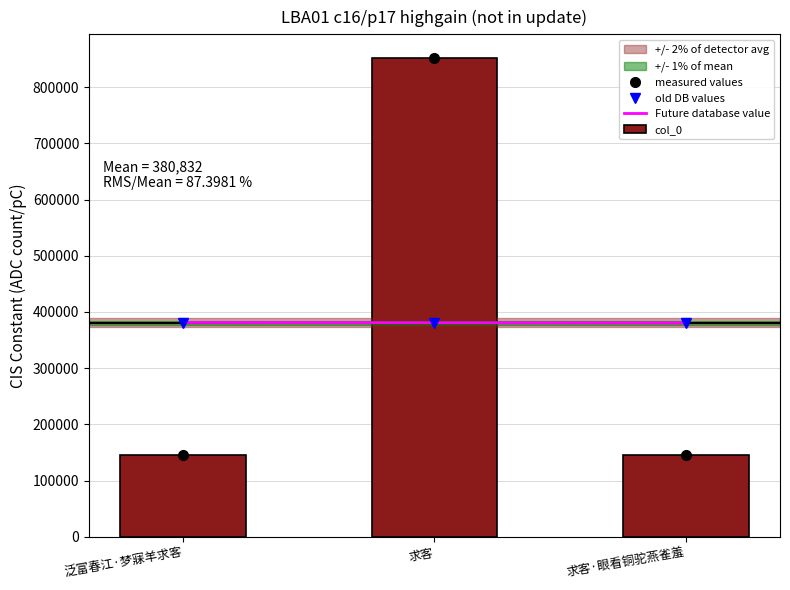

What is the label of the 2nd bar from the right?

求客